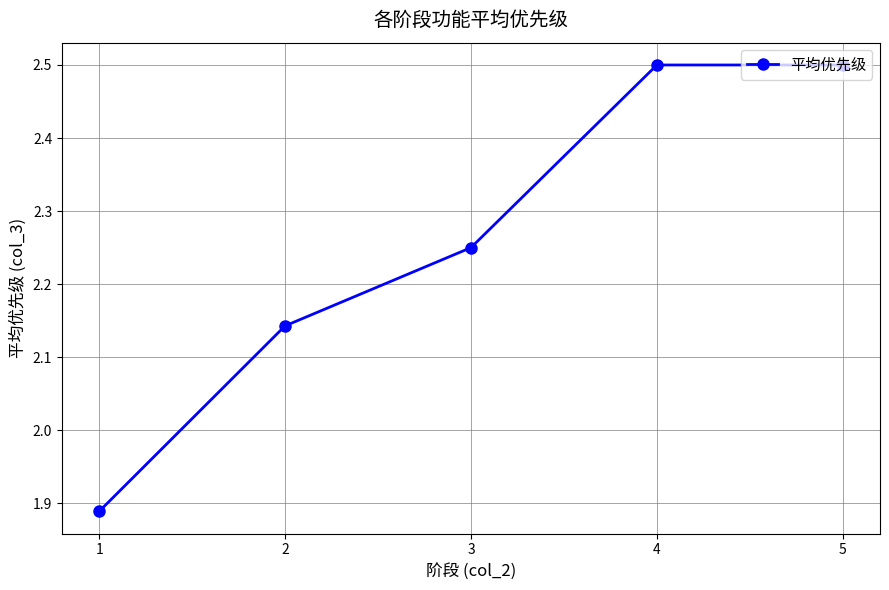

True or false: the data has more than 1 interior local peaks.

False